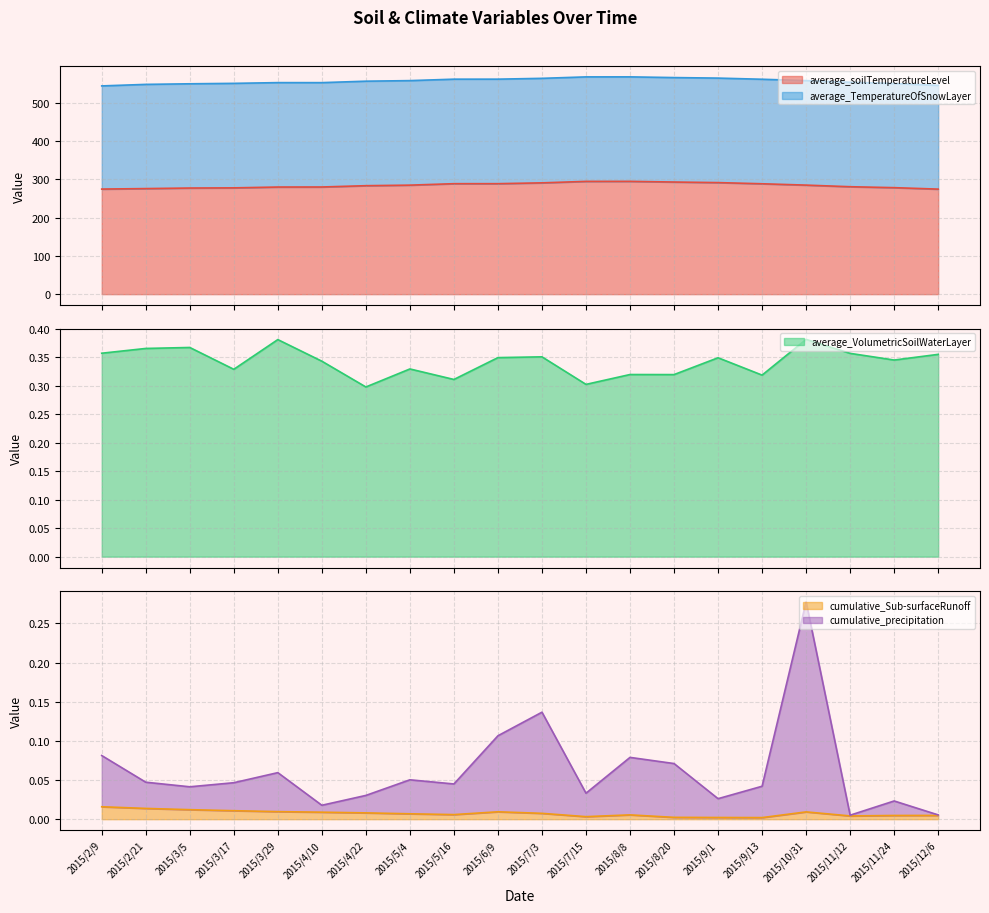

What is the approximate value of average_soilTemperatureLevel at 2015/4/22?

283.5